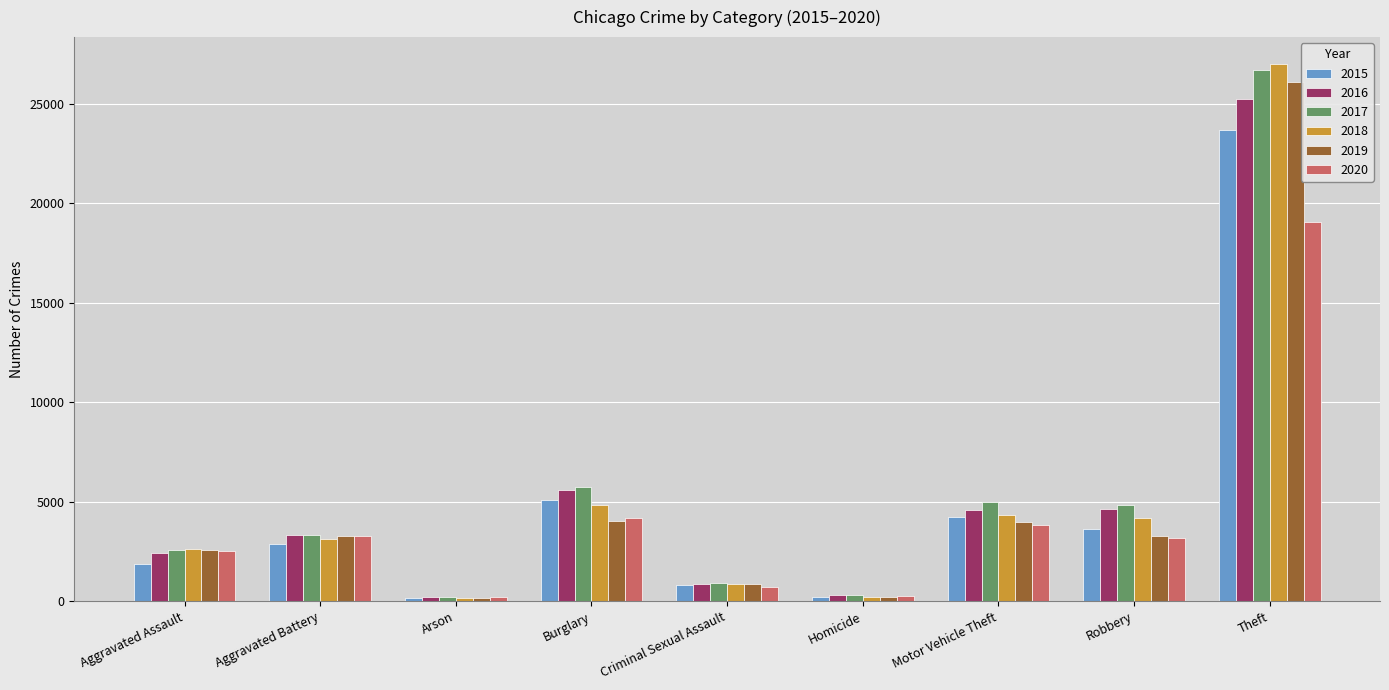

Which series changed the most between Aggravated Battery and Criminal Sexual Assault?

2020